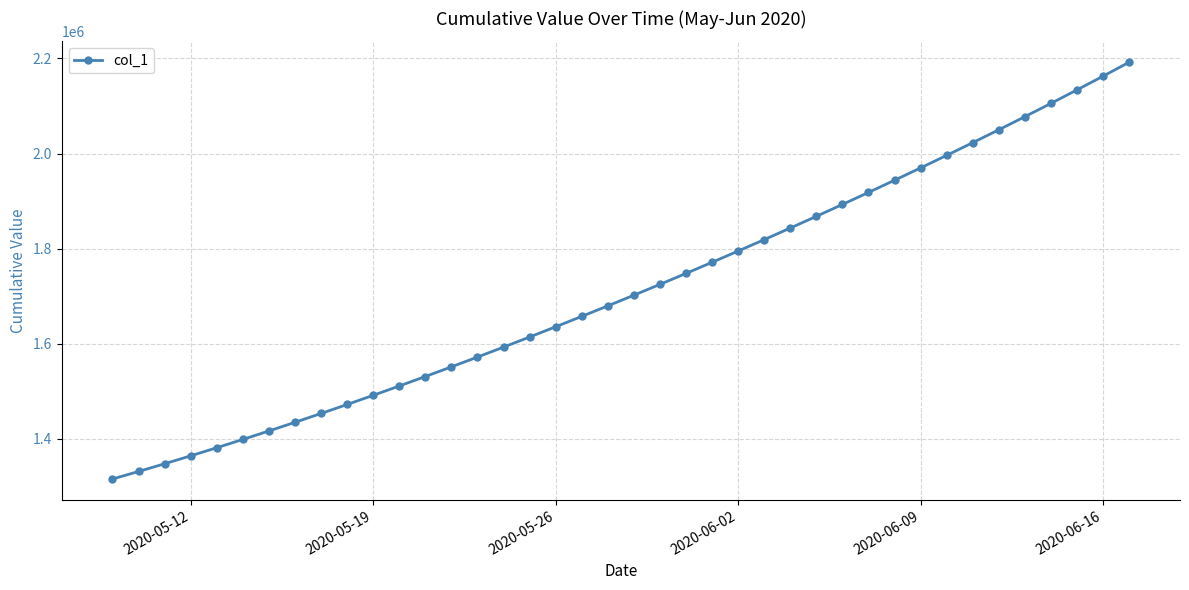

How many lines are shown in the chart?

1